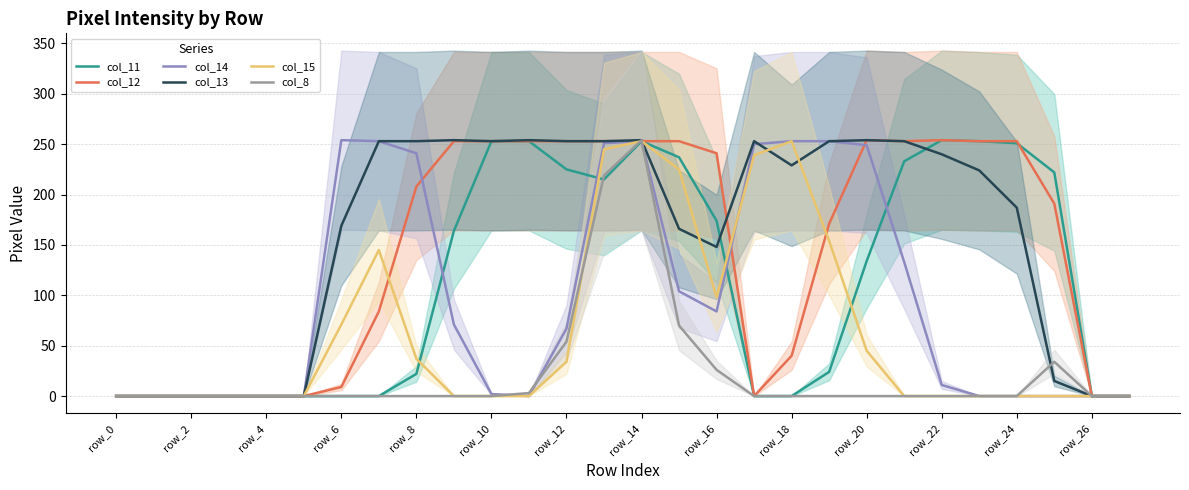

How many lines are shown in the chart?

6